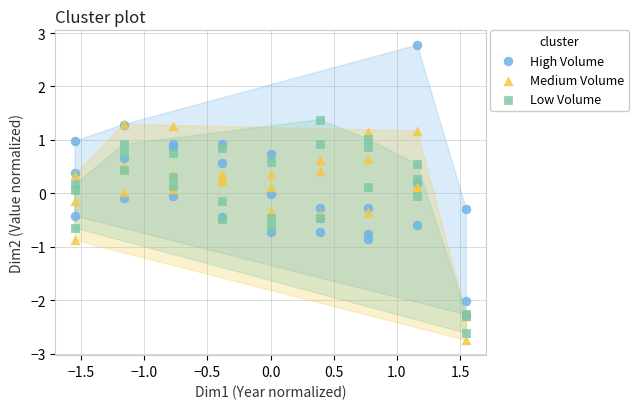

Which series reaches the minimum Y coordinate?

Medium Volume